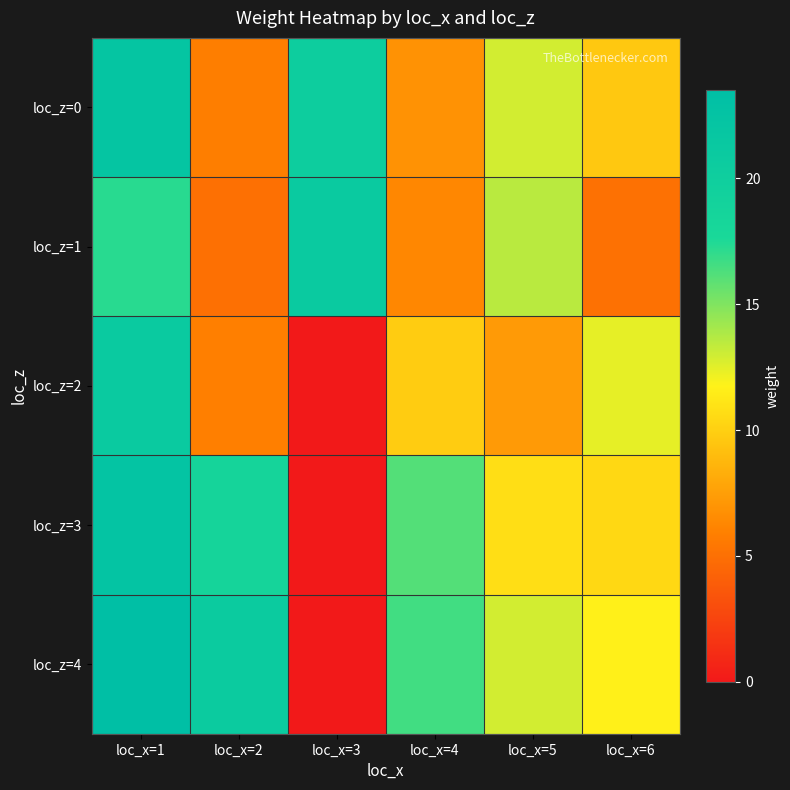

What is the difference between the highest and lowest values at loc_x=3?

21.0